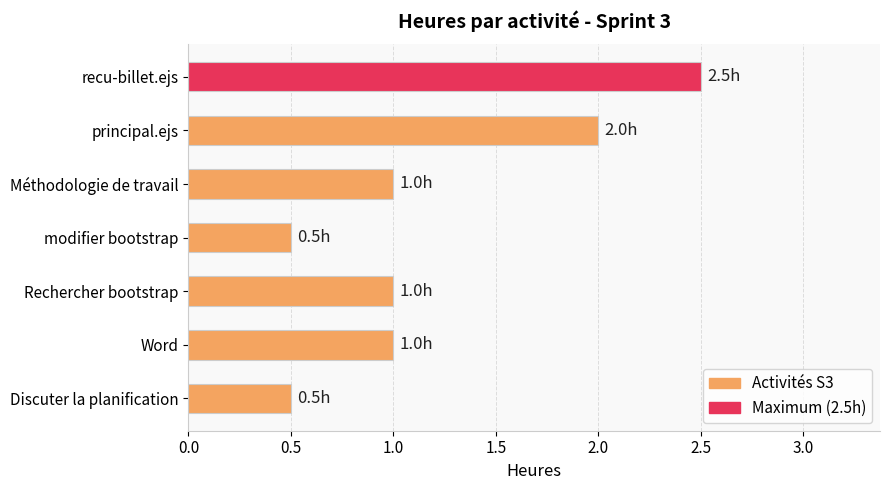

Between Word and recu-billet.ejs, which is larger?

recu-billet.ejs